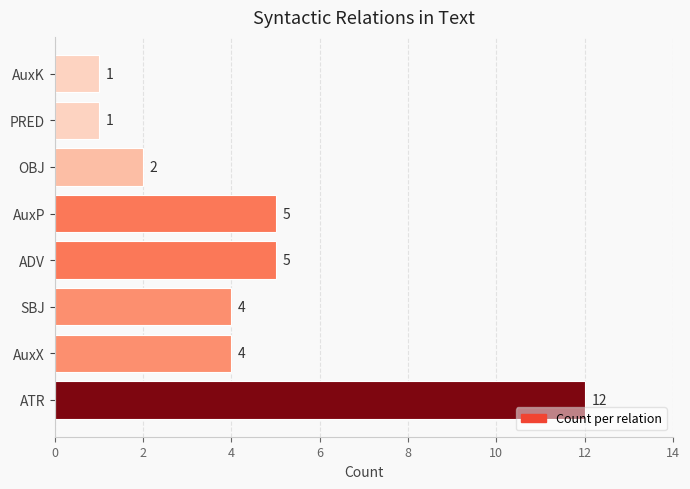

What is the change in value from ADV to OBJ?

-3